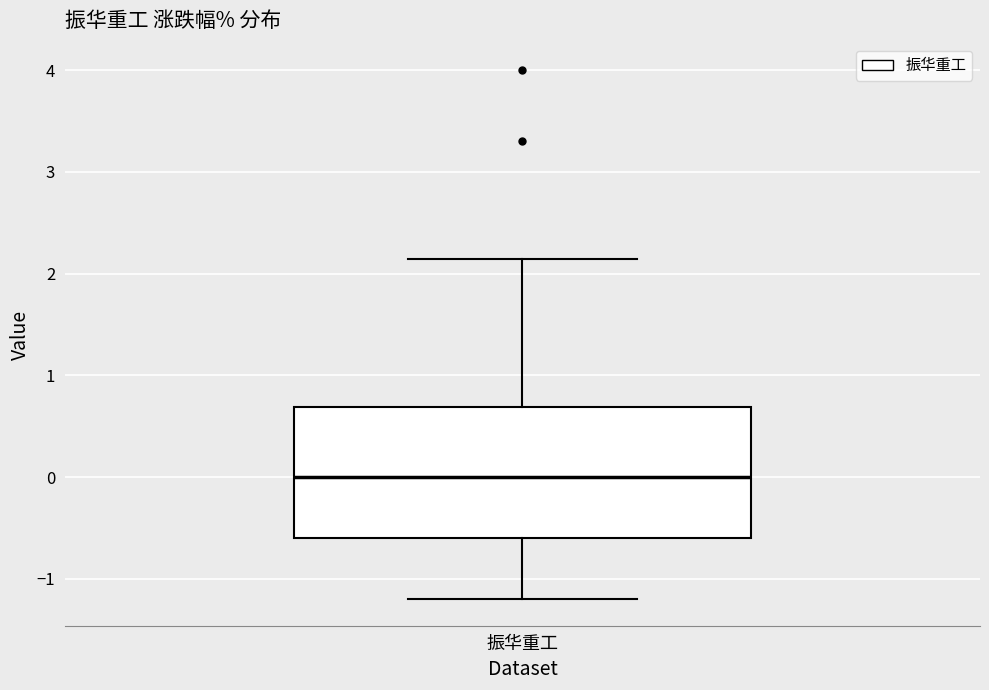

Read this box plot against the y-axis: the position of the median line, the range covered by the box, and the ends of both whiskers. The values are not printed on the chart, so give them approximately, as read against the axis.

median 0.0, box -0.6 to 0.7, whiskers -1.2 to 2.1